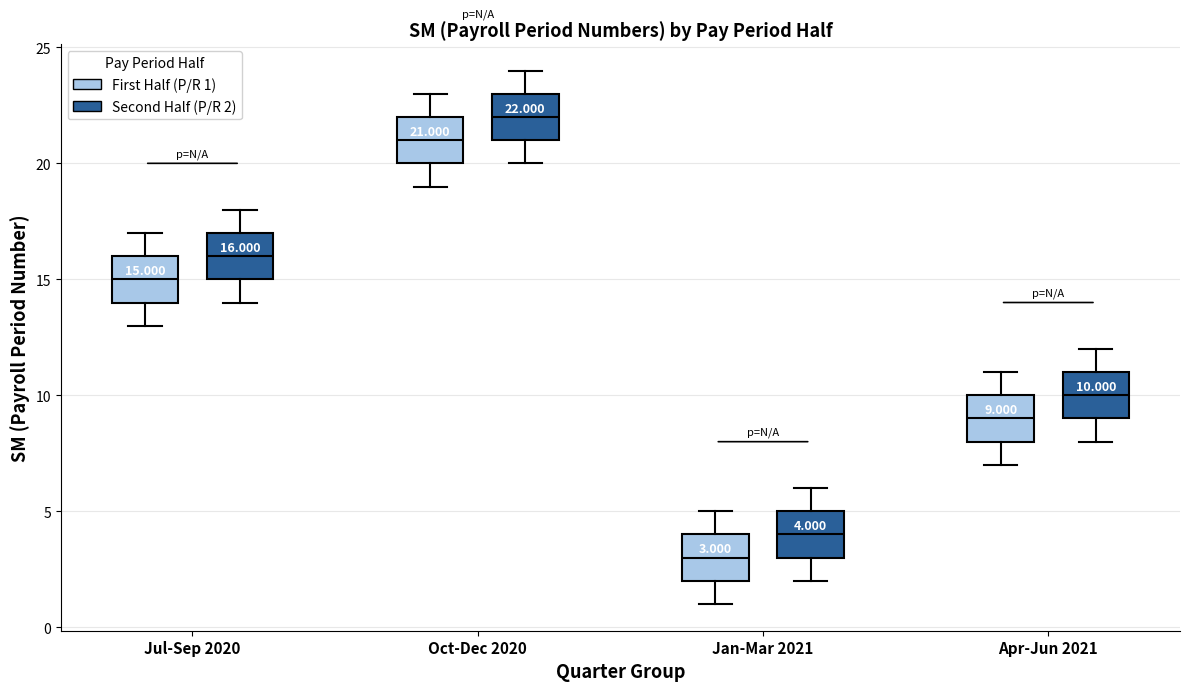

Which box has the highest median line?

Oct-Dec 2020 (Second Half (P/R 2))